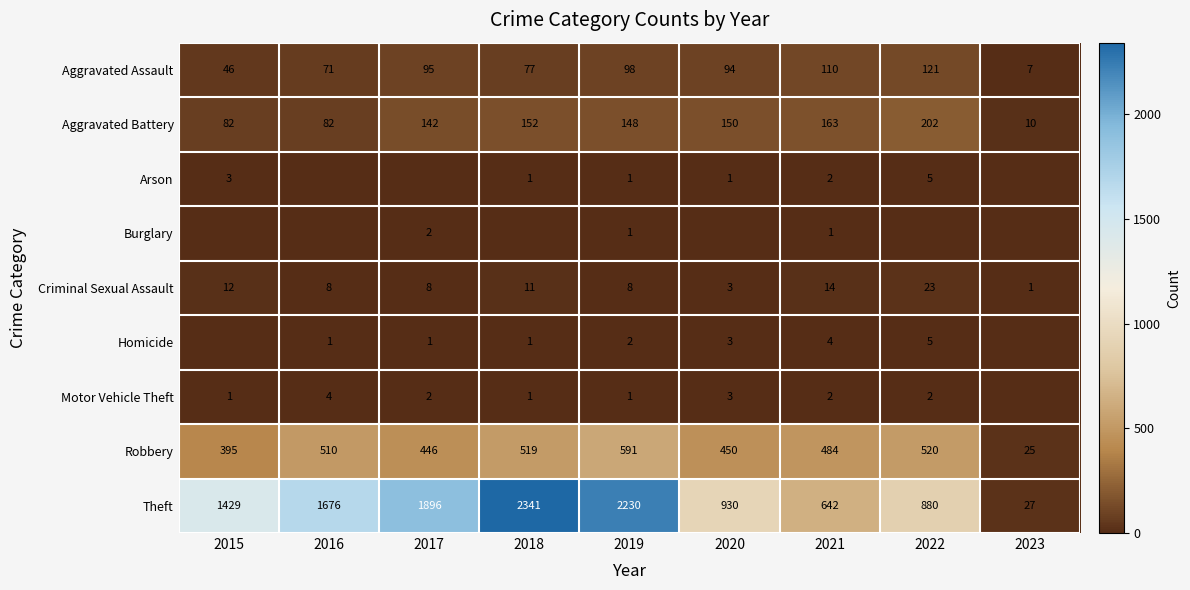

The Criminal Sexual Assault series shows 19 at 2015. True or false?

False